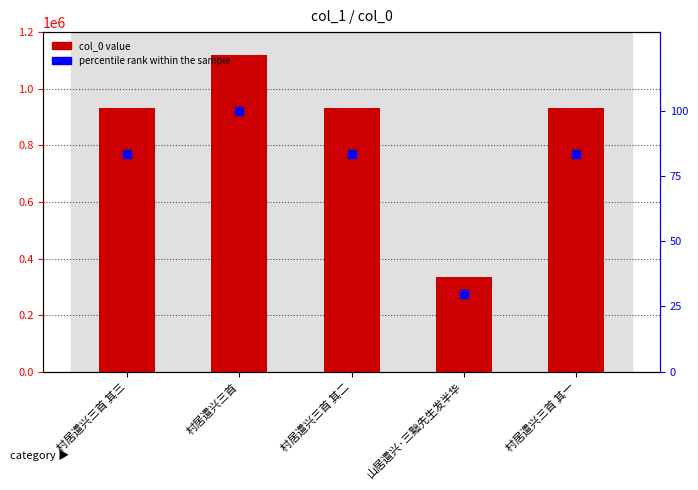

At how many categories does at least one series exceed 92669?

5